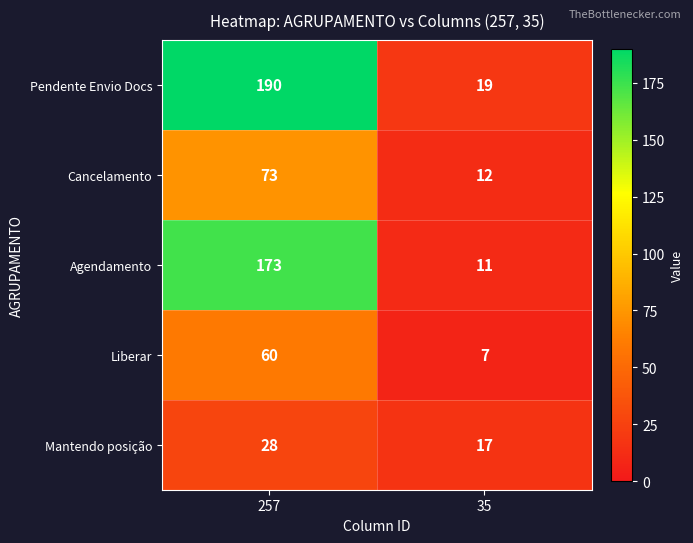

What is the average value of the Liberar series?

34